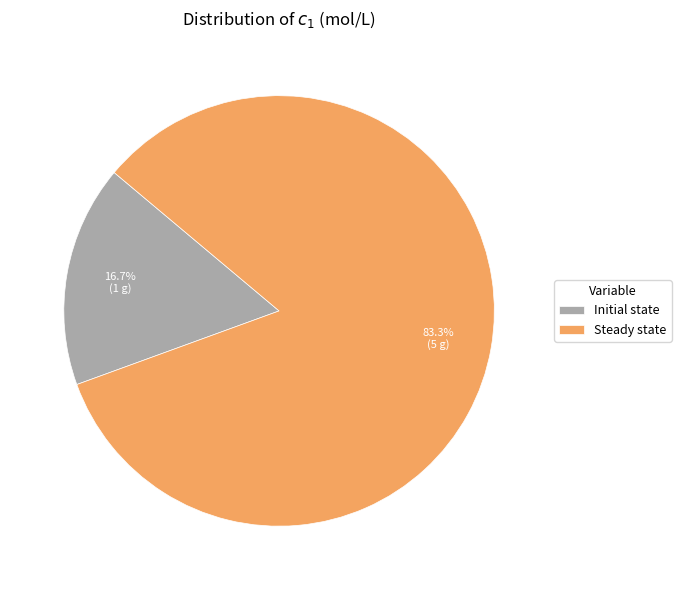

Does any single category account for the majority?

Yes